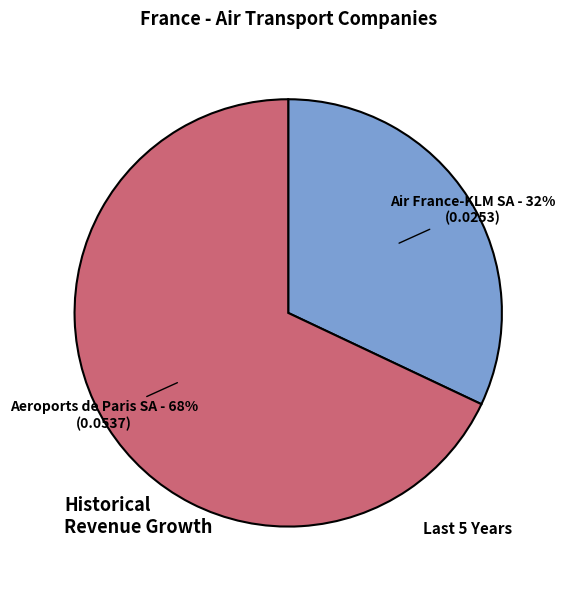

Which slice is the smallest?

Air France-KLM SA